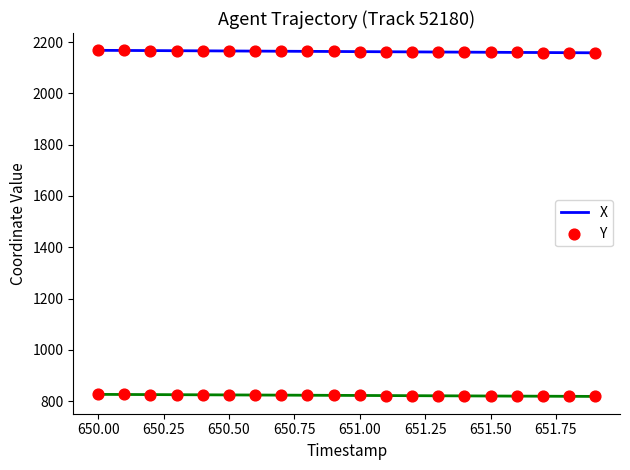

True or false: Y and X cross at least once.

False